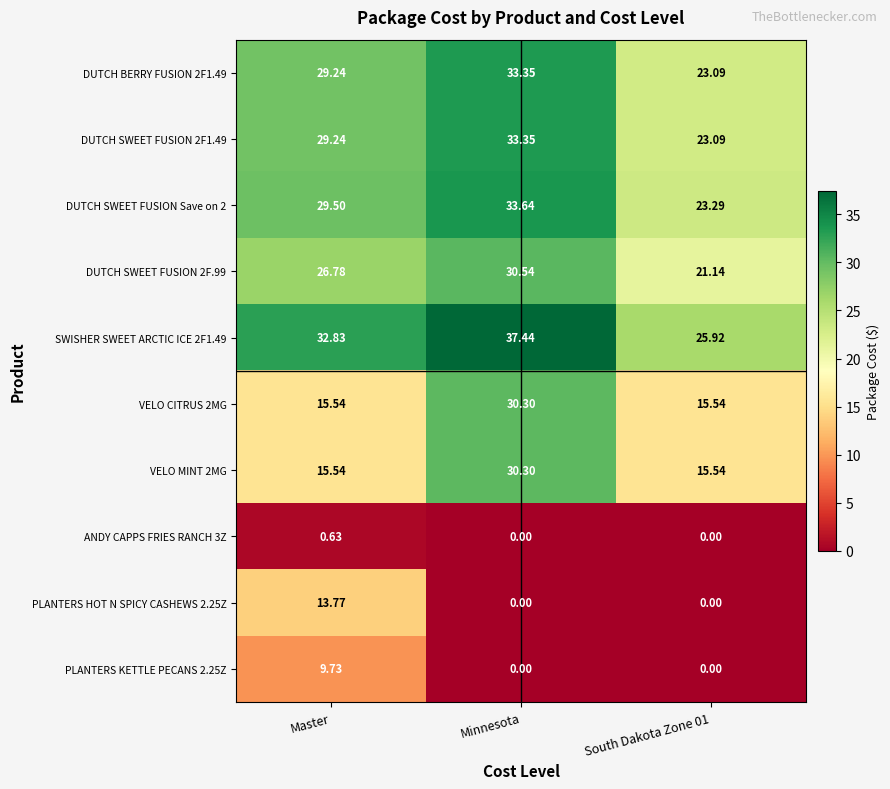

At which category does the chart reach its peak across all series?

Minnesota